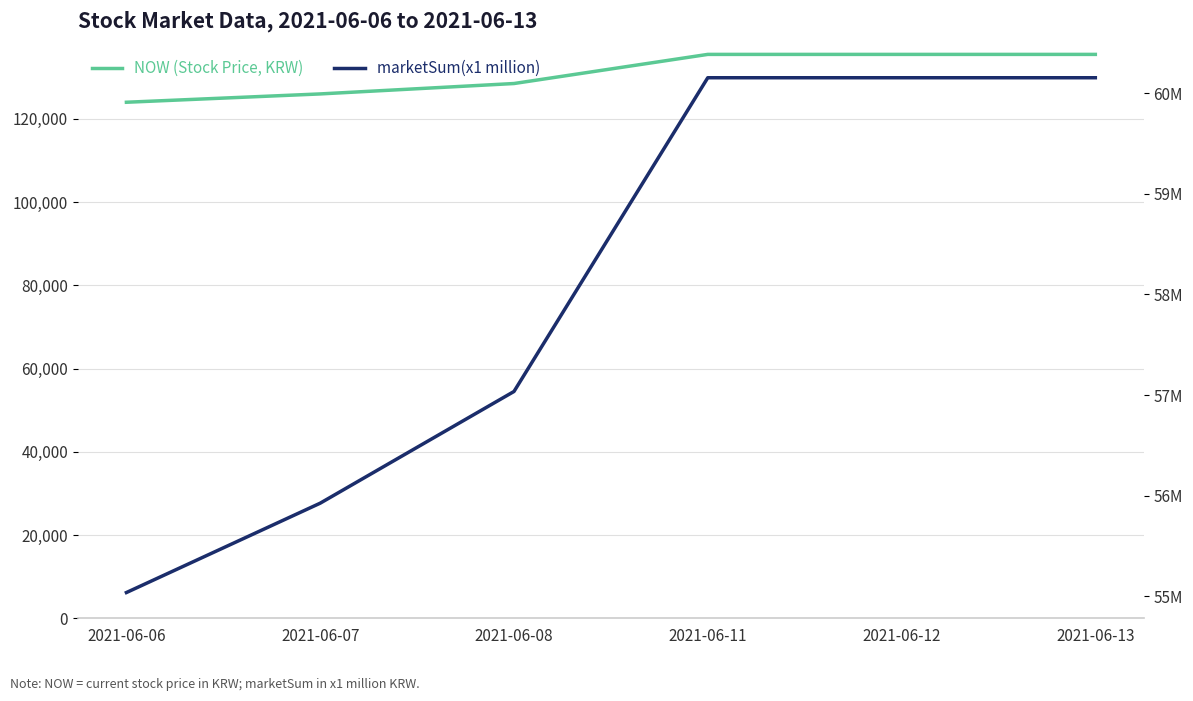

What value does the marketSum(x1 million) series have at 2021-06-07, to the nearest 100?

55926000